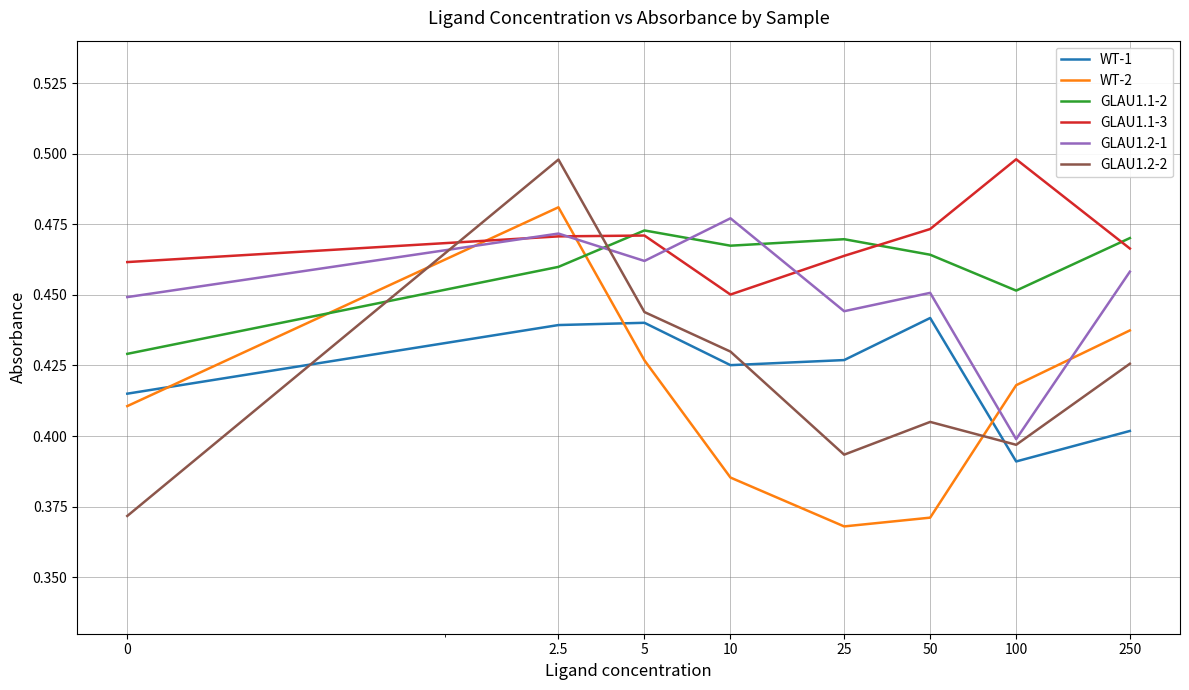

True or false: GLAU1.1-3 and WT-1 cross at least once.

False